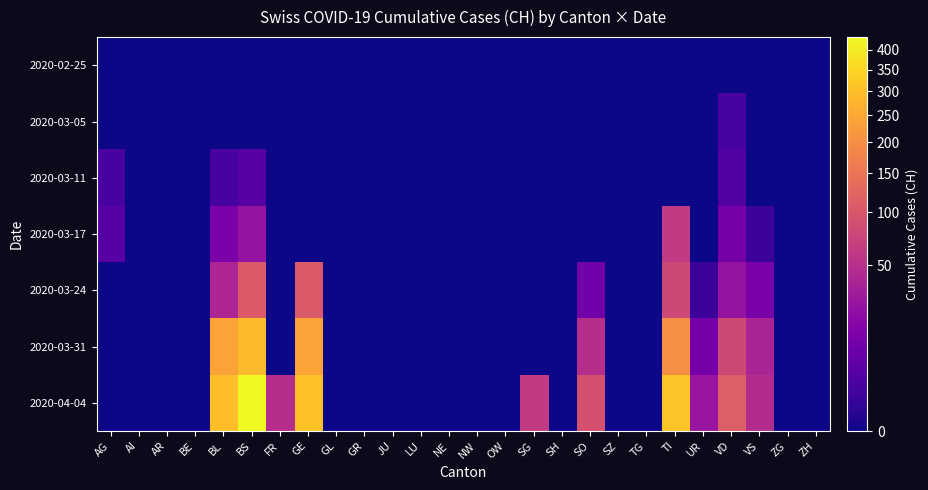

Which series changed the most between FR and GE?

2020-04-04